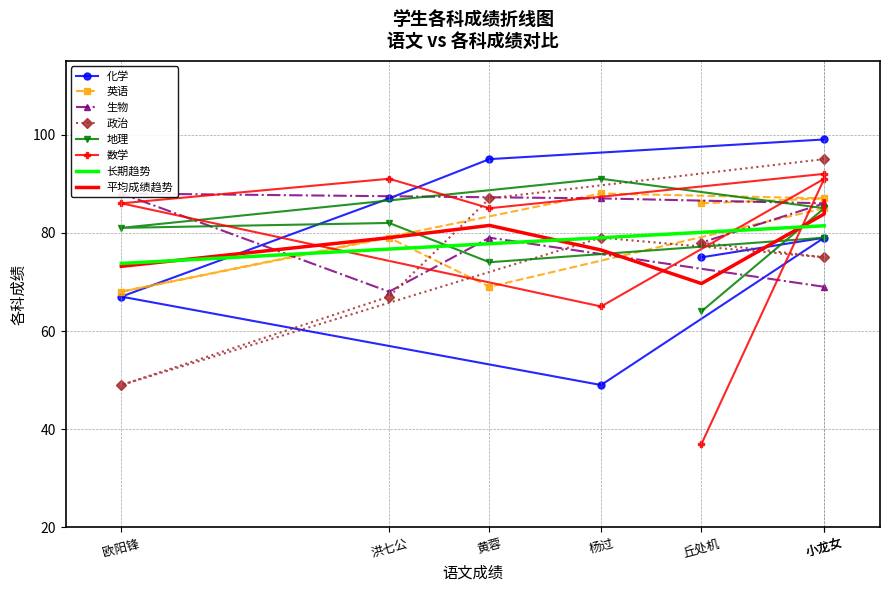

What is the difference between the 化学 values at 黄蓉 and 洪七公?

8